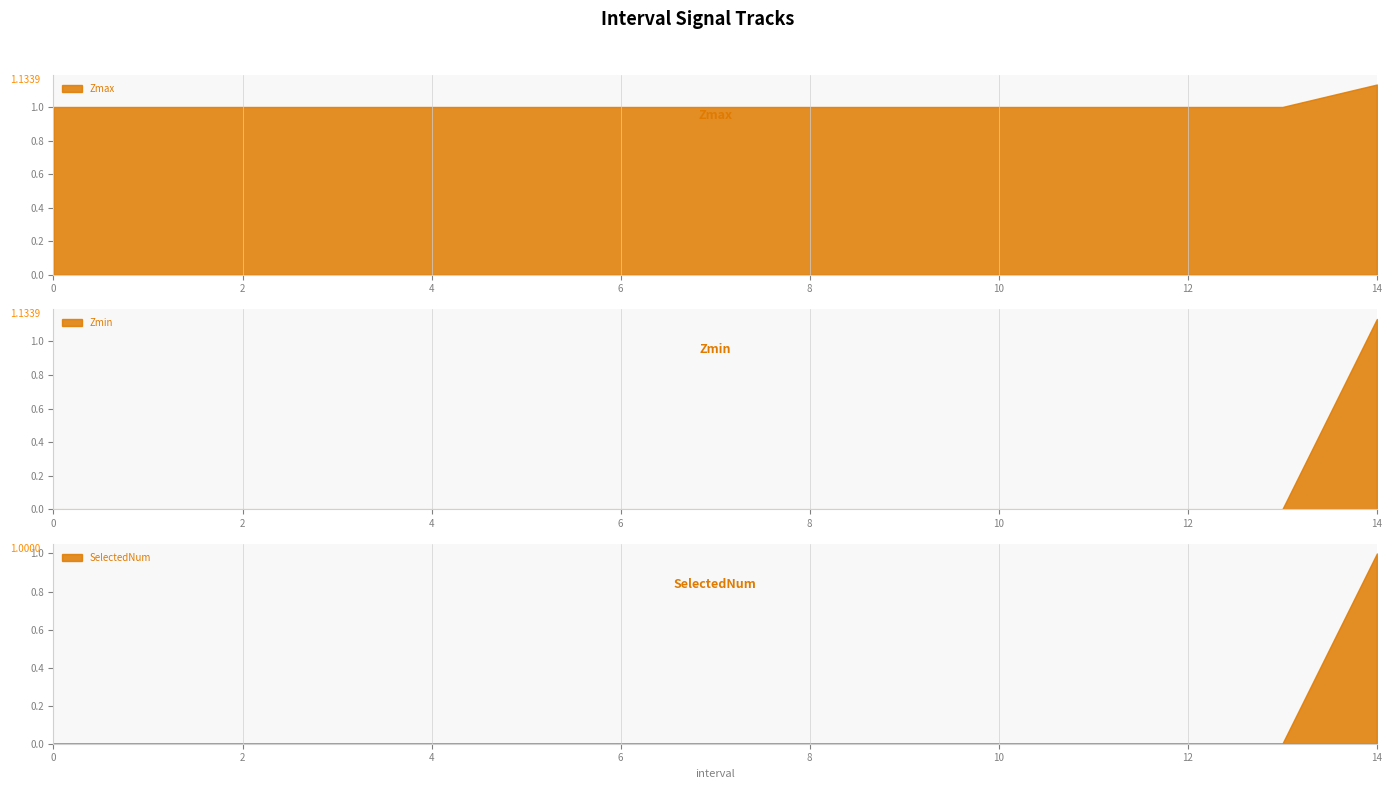

What is the sum of all Zmin values?

1.1